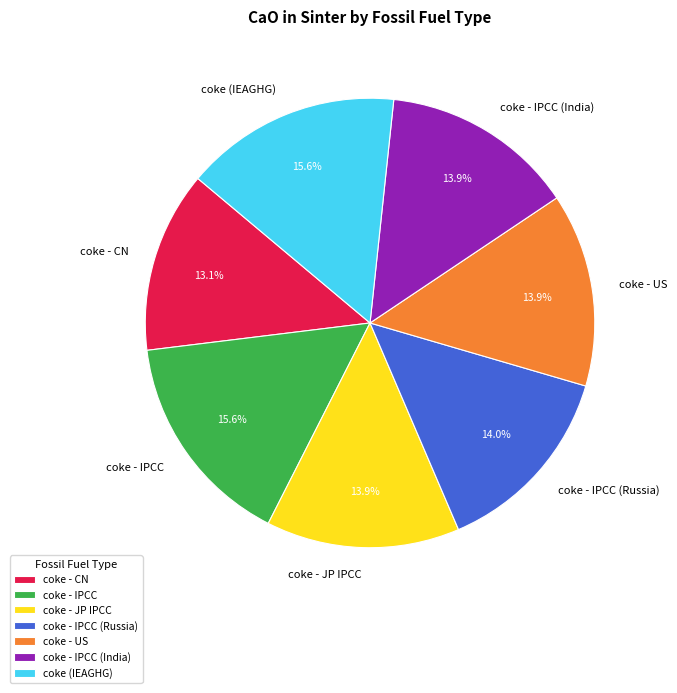

Does coke - CN represent more than half of the total?

No